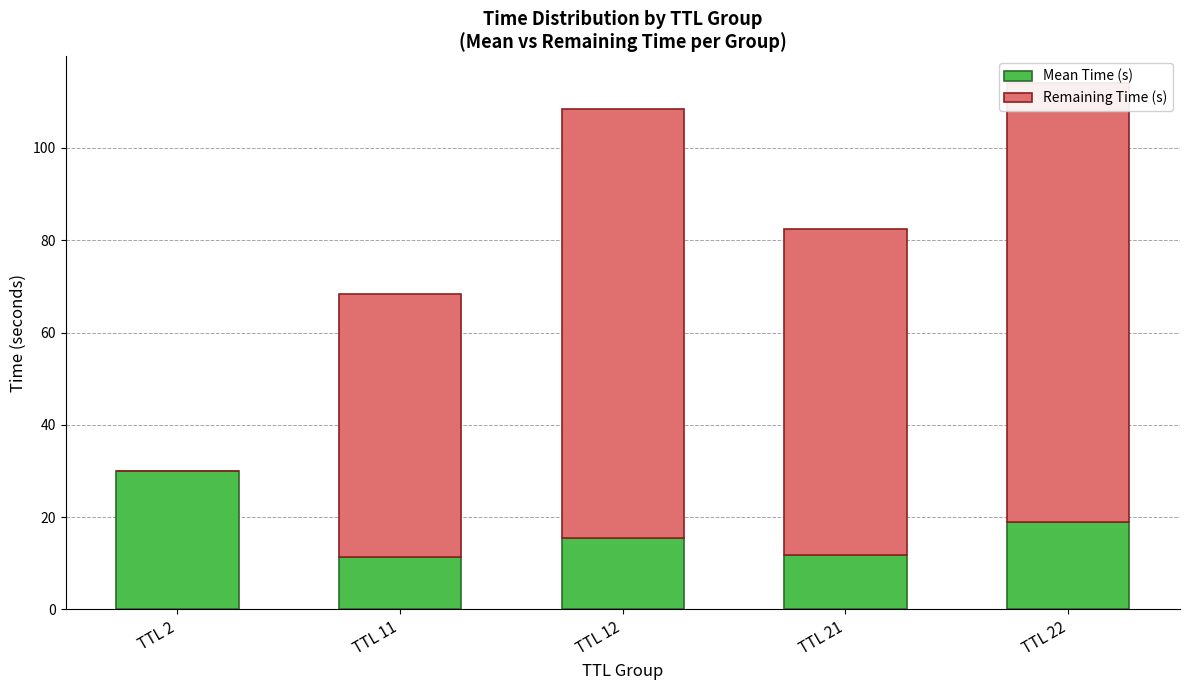

How many groups of bars are there?

5